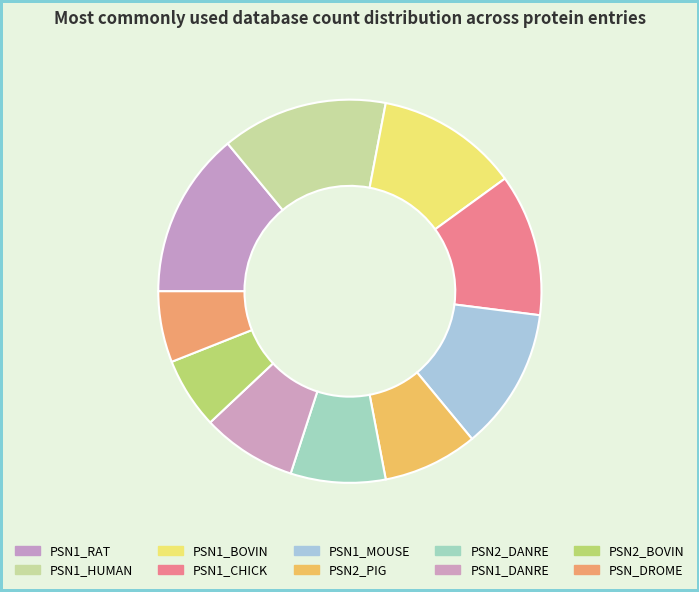

Which slice is the smallest?

PSN2_BOVIN